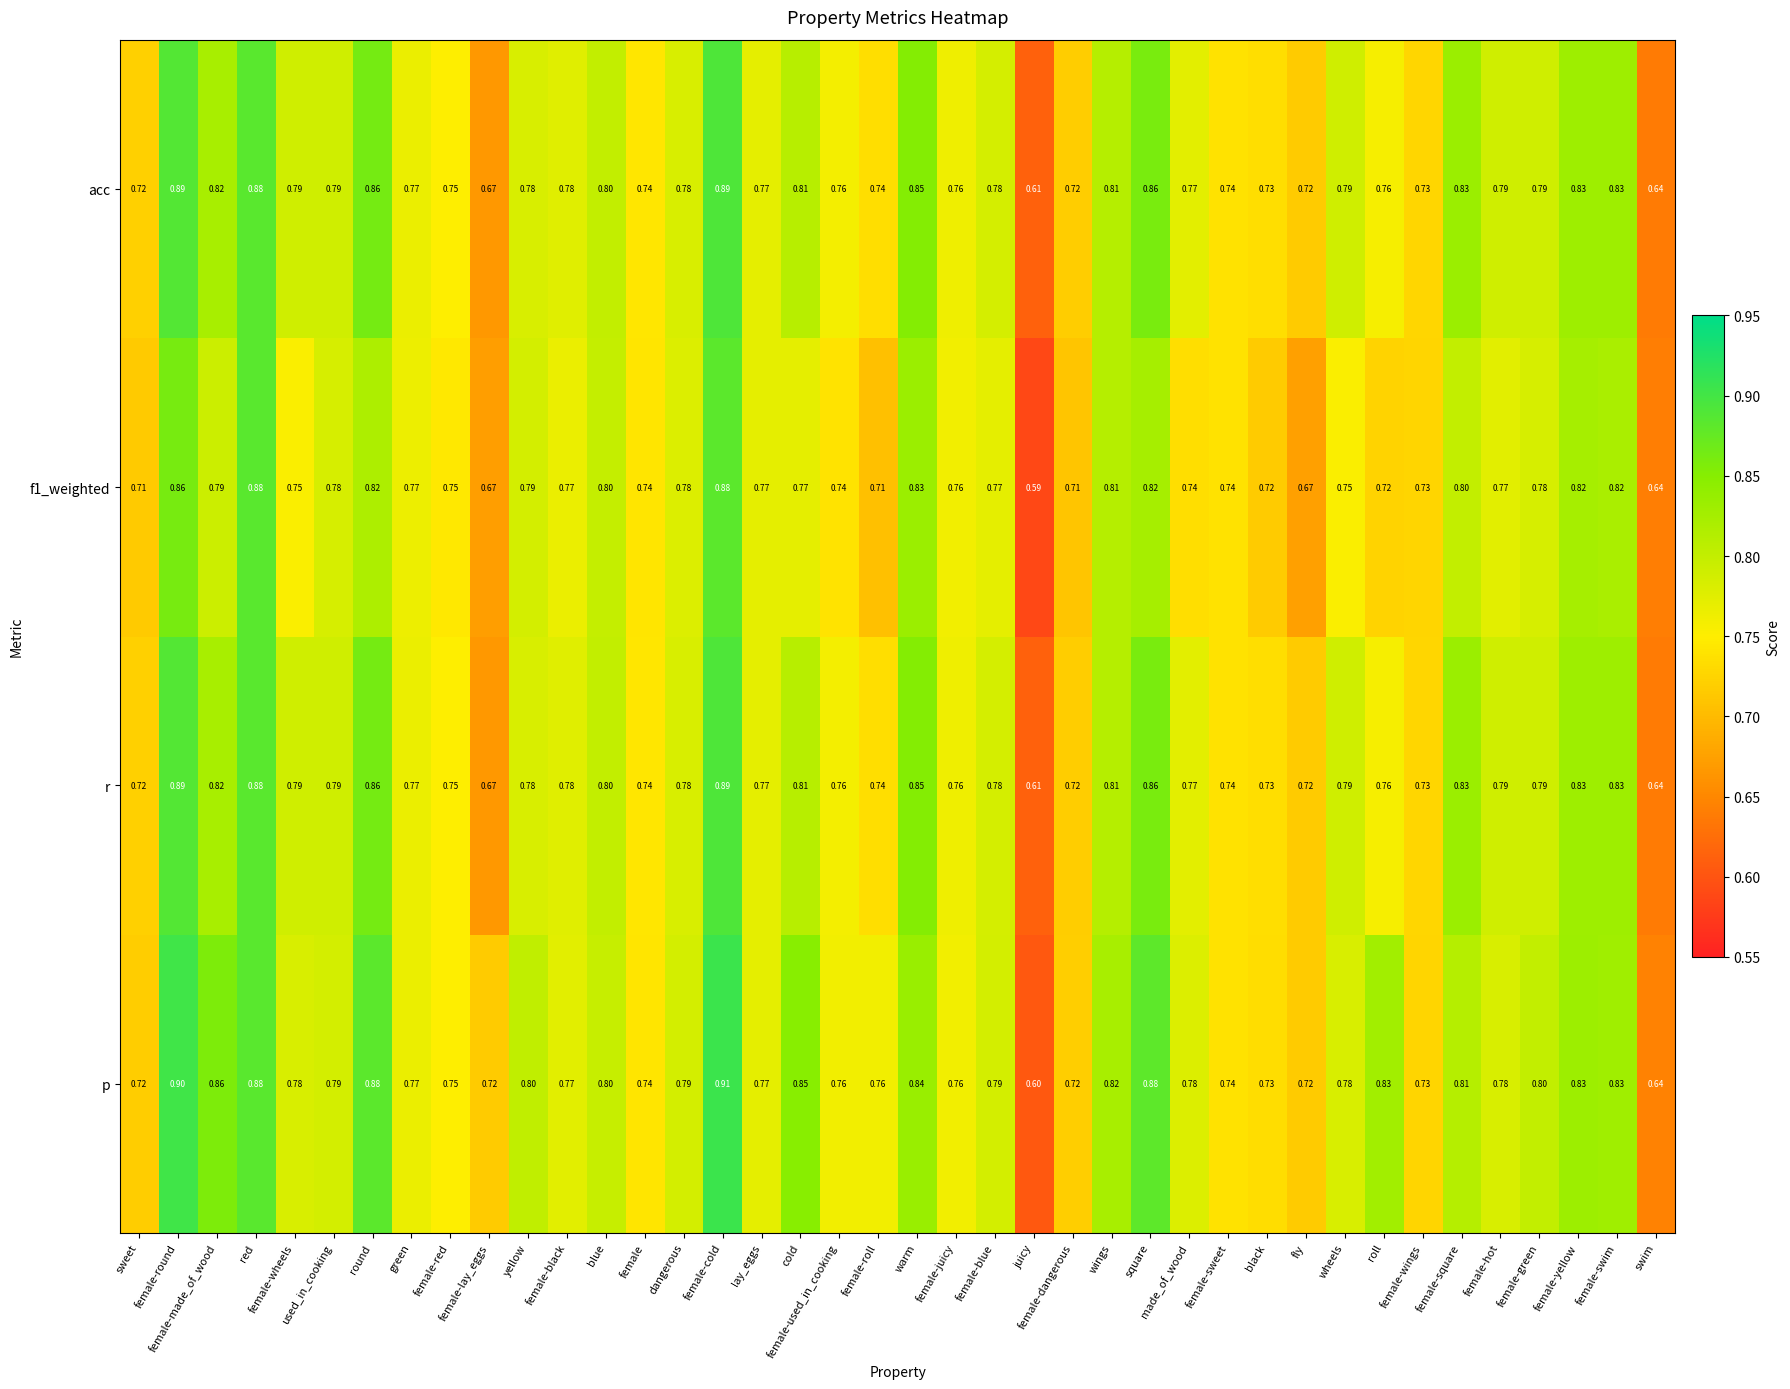

Which series has the largest total across all categories?

p